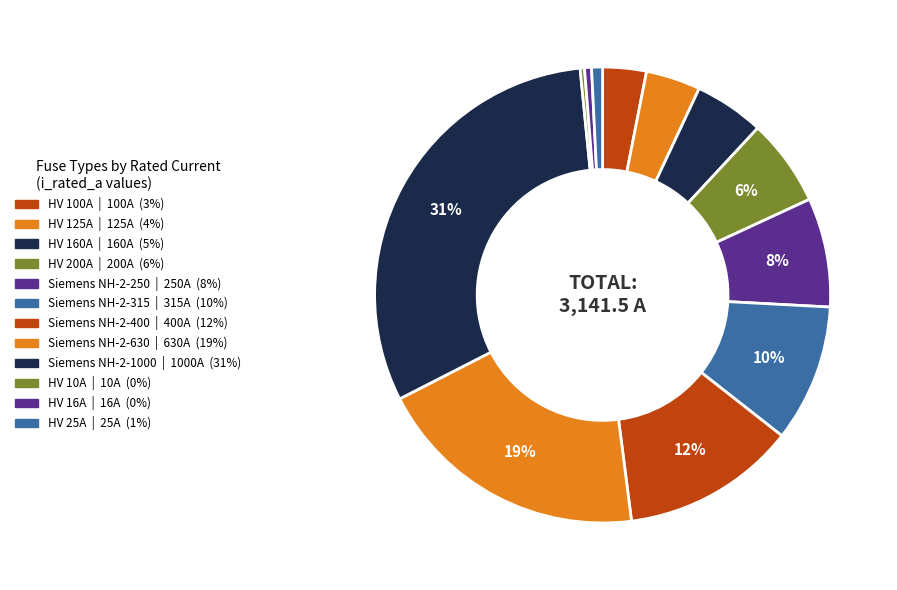

Does HV 25A account for over 50% of the chart?

No